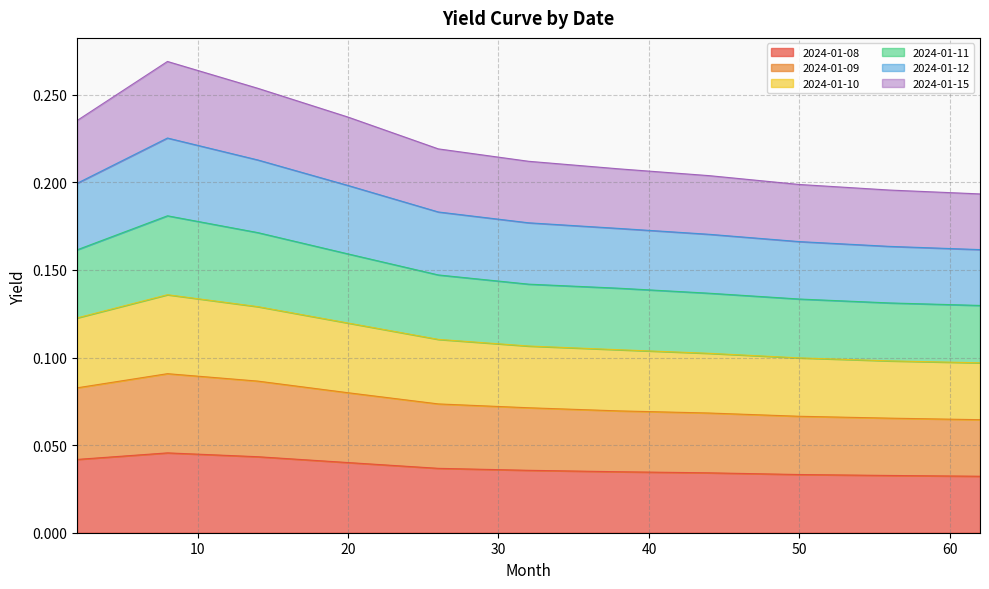

At which category is the sum across all series the highest?

8